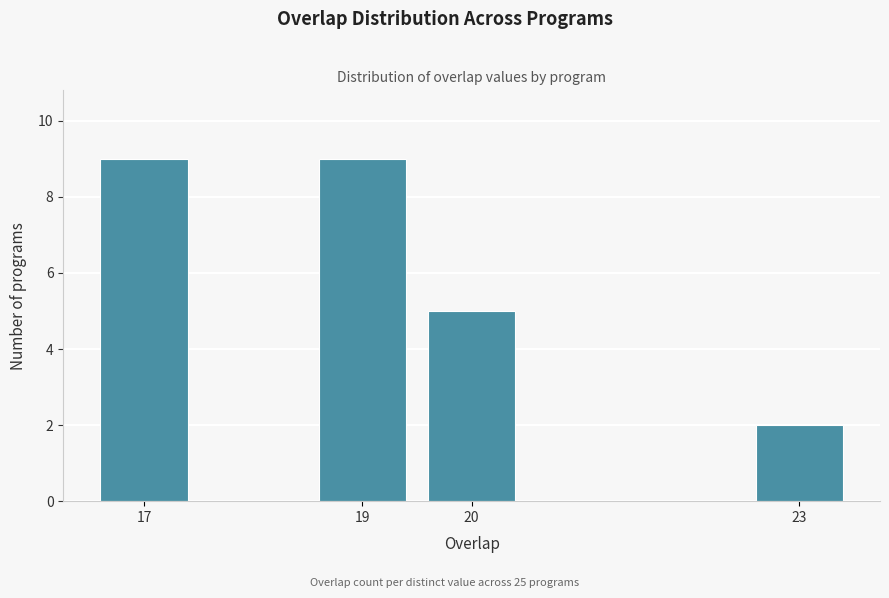

What is the height of the bar covering 19.5 to 20.5 on the x-axis? The values are not printed on the chart, so give them approximately, as read against the axis.

5